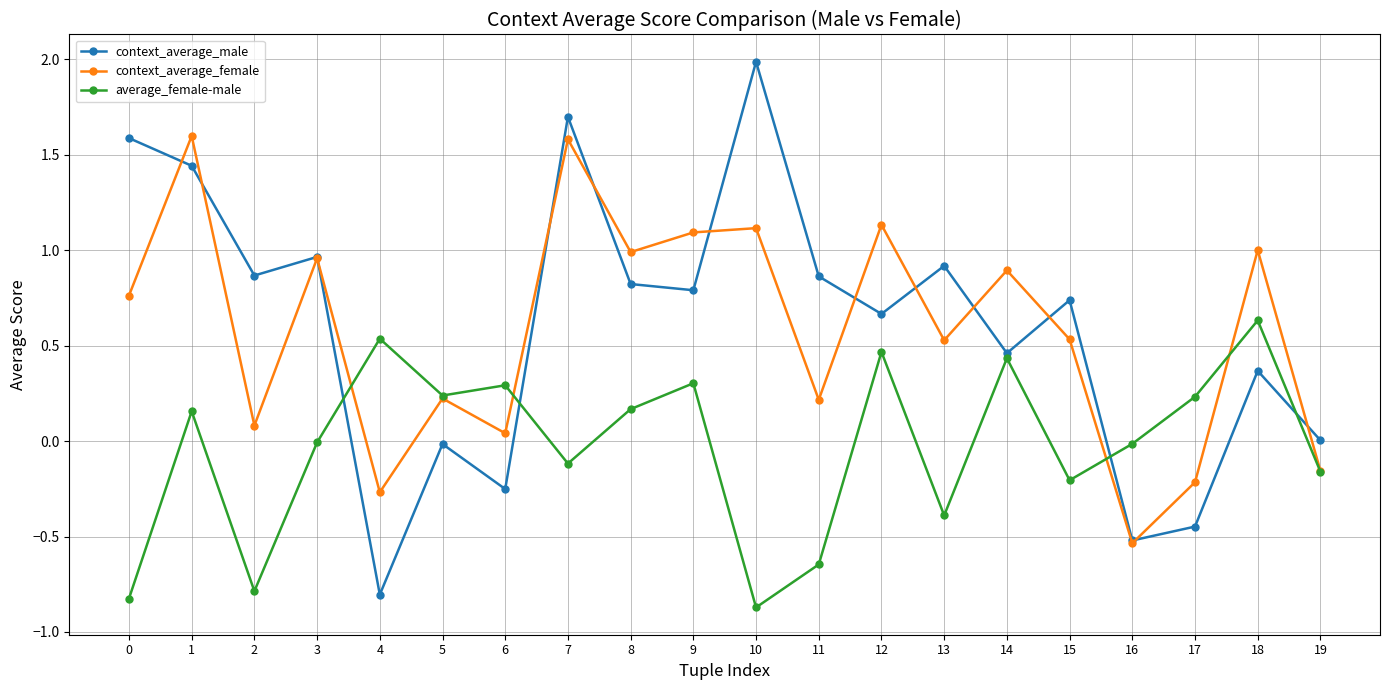

True or false: context_average_female and context_average_male intersect in this chart.

True